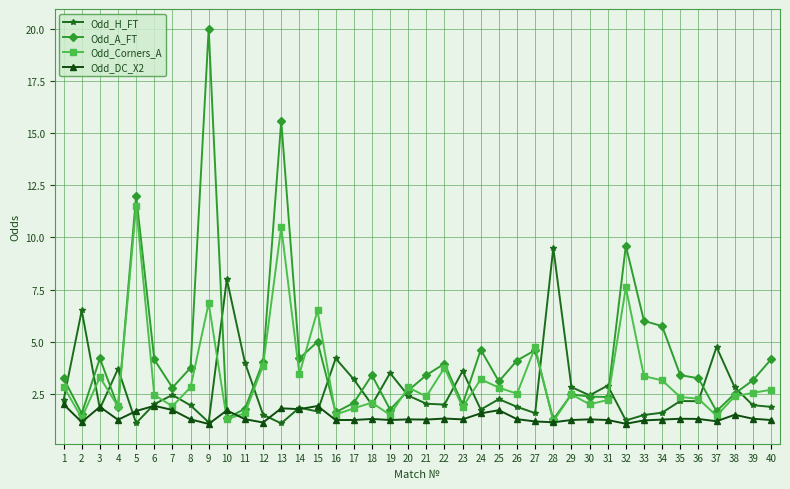

The value of Odd_Corners_A at 16 is 0.7. True or false?

False